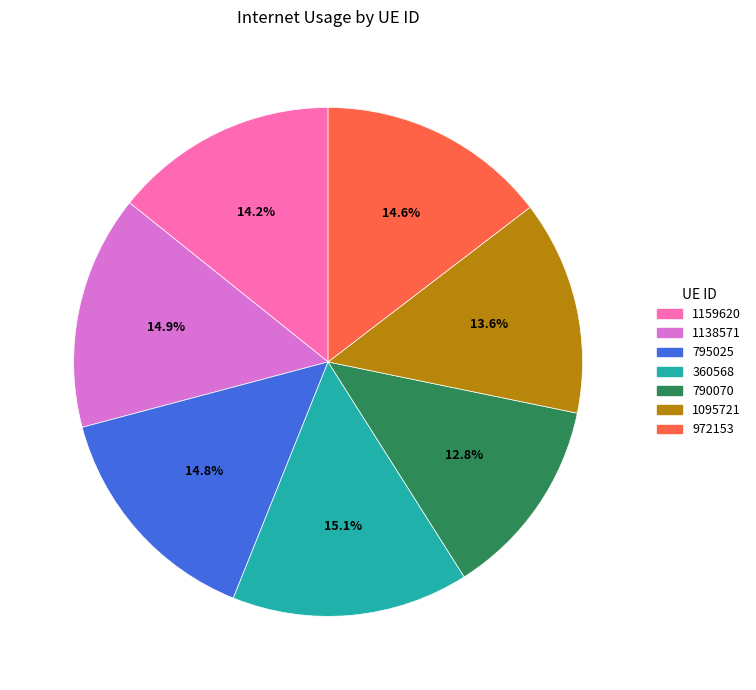

To the nearest percent, what is the average slice percentage?

14%